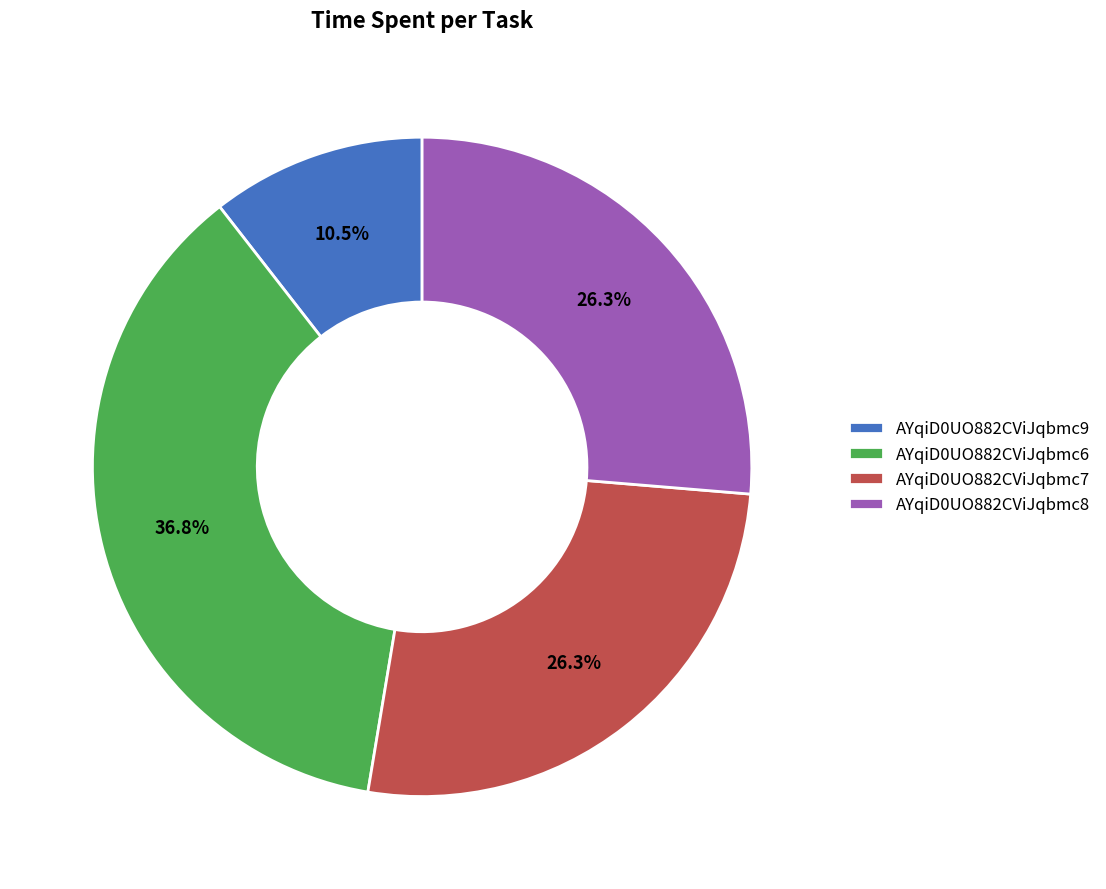

What percentage is the AYqiD0UO882CViJqbmc6 slice, to the nearest percent?

37%